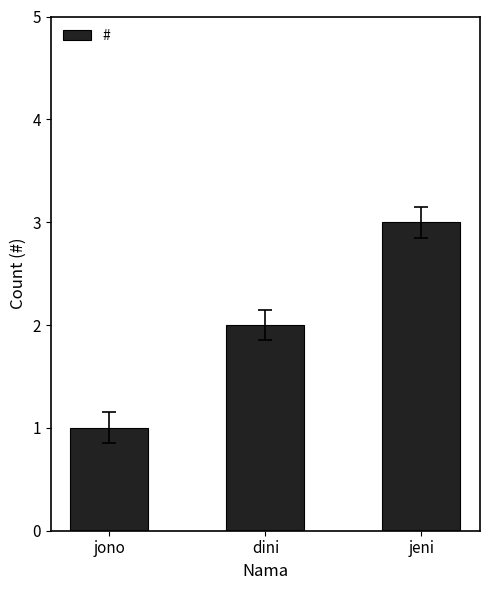

Which label corresponds to the largest value in the chart?

jeni